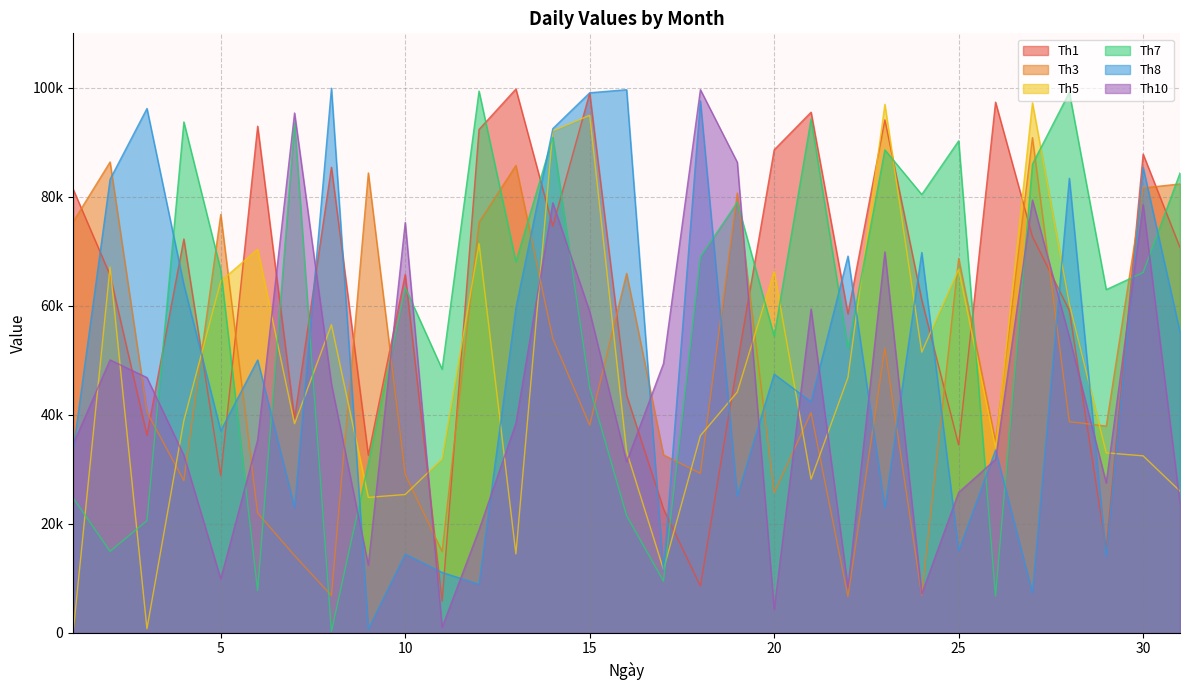

True or false: Th10 has more than 0 interior local peaks.

True